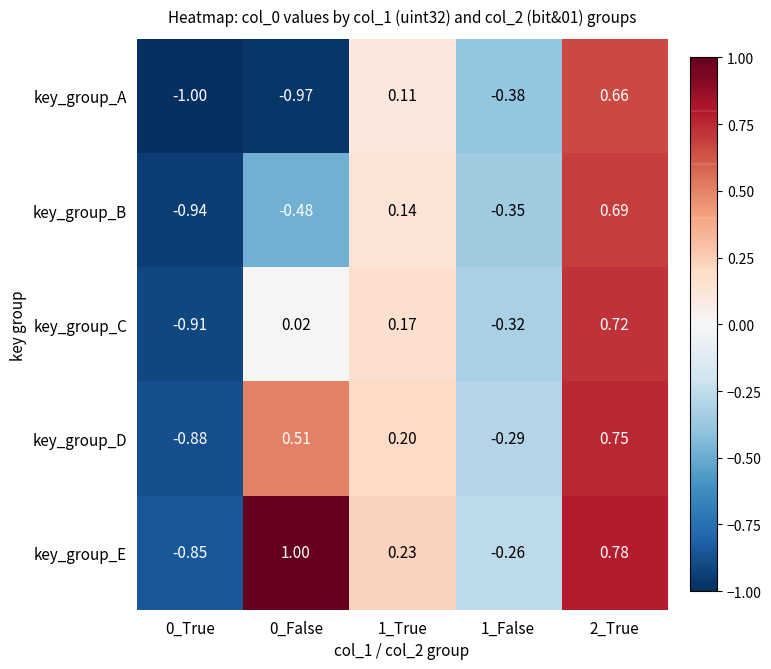

Which series has the widest spread of values?

key_group_E